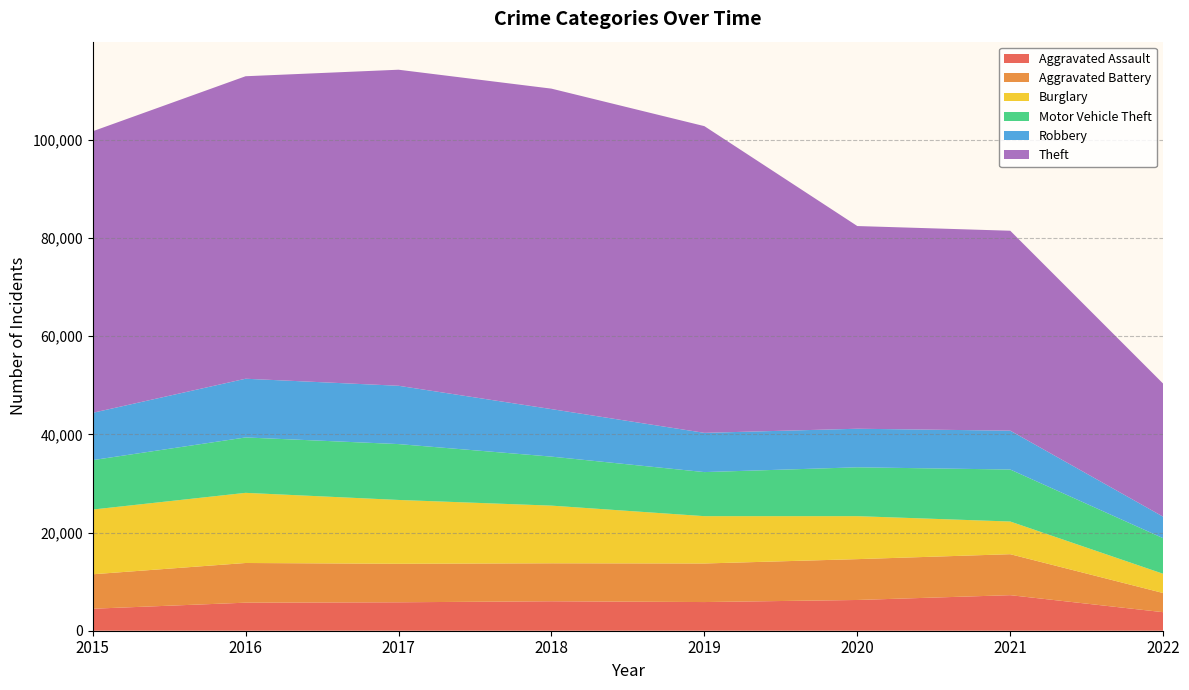

Reading left to right, extract all data points from this chart.

Aggravated Assault: 4480	5712	5793	6001	5840	6263	7243	3775
Aggravated Battery: 7018	8085	7845	7735	7857	8320	8347	3903
Burglary: 13184	14289	13001	11746	9639	8754	6654	3917
Motor Vehicle Theft: 10068	11286	11380	9983	8978	9953	10592	7248
Robbery: 9638	11960	11880	9679	7994	7855	7919	4383
Theft: 57347	61618	64380	65281	62476	41290	40723	27100